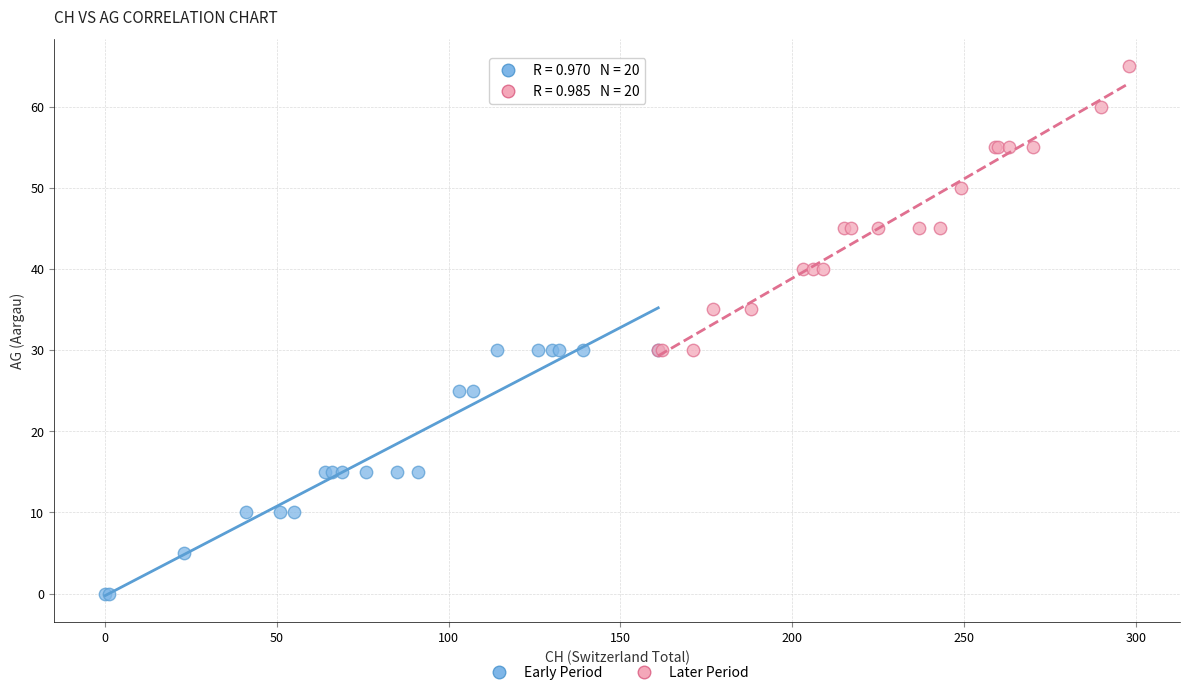

Which series contains the lowest Y value?

Early Period